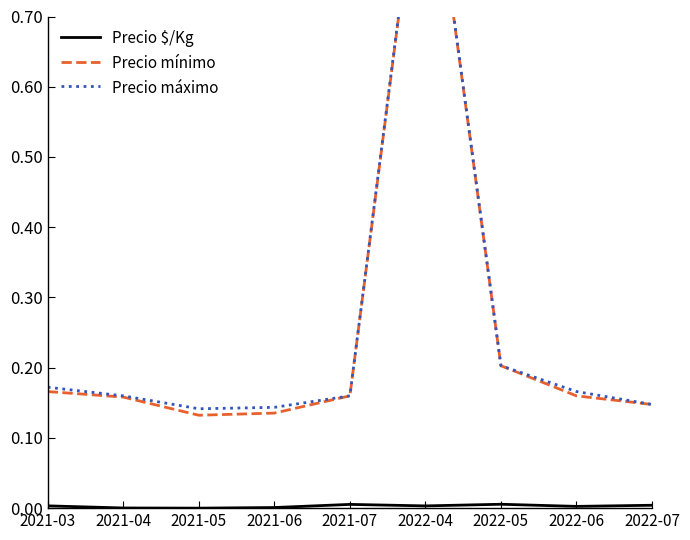

How many data points does each series have?

9